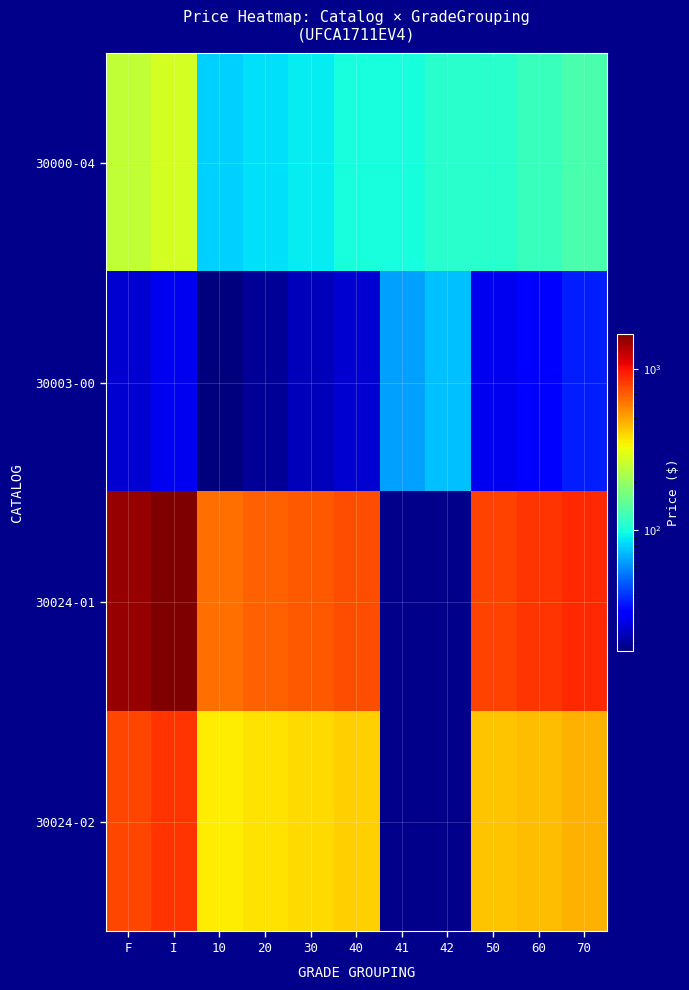

Which label corresponds to the largest value in the chart?

I